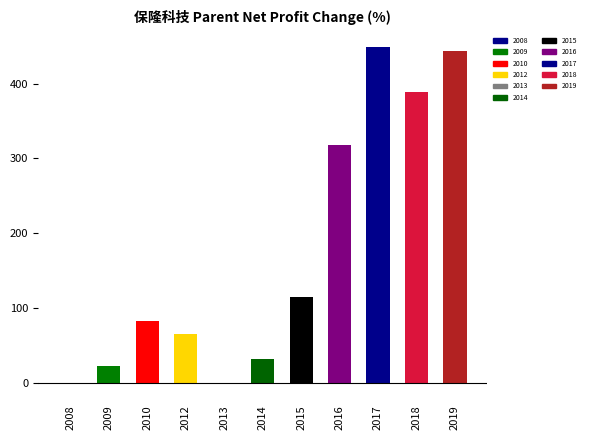

What is the greatest value displayed?

448.8